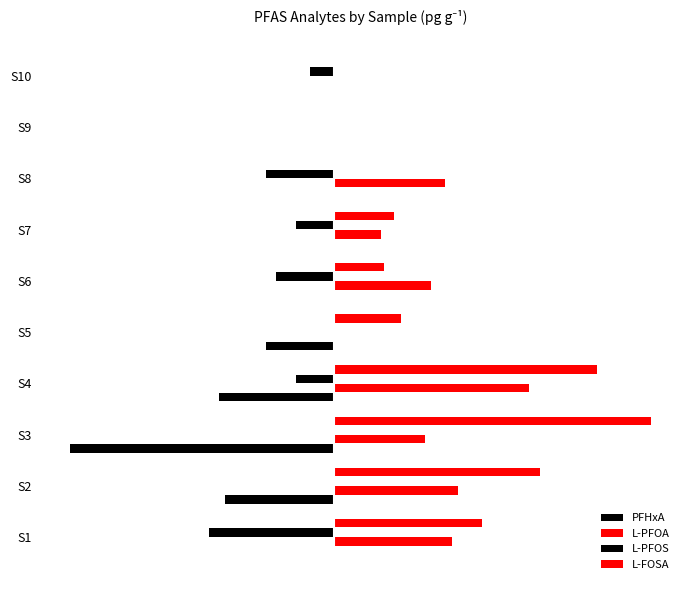

How many bars are there in total?

40